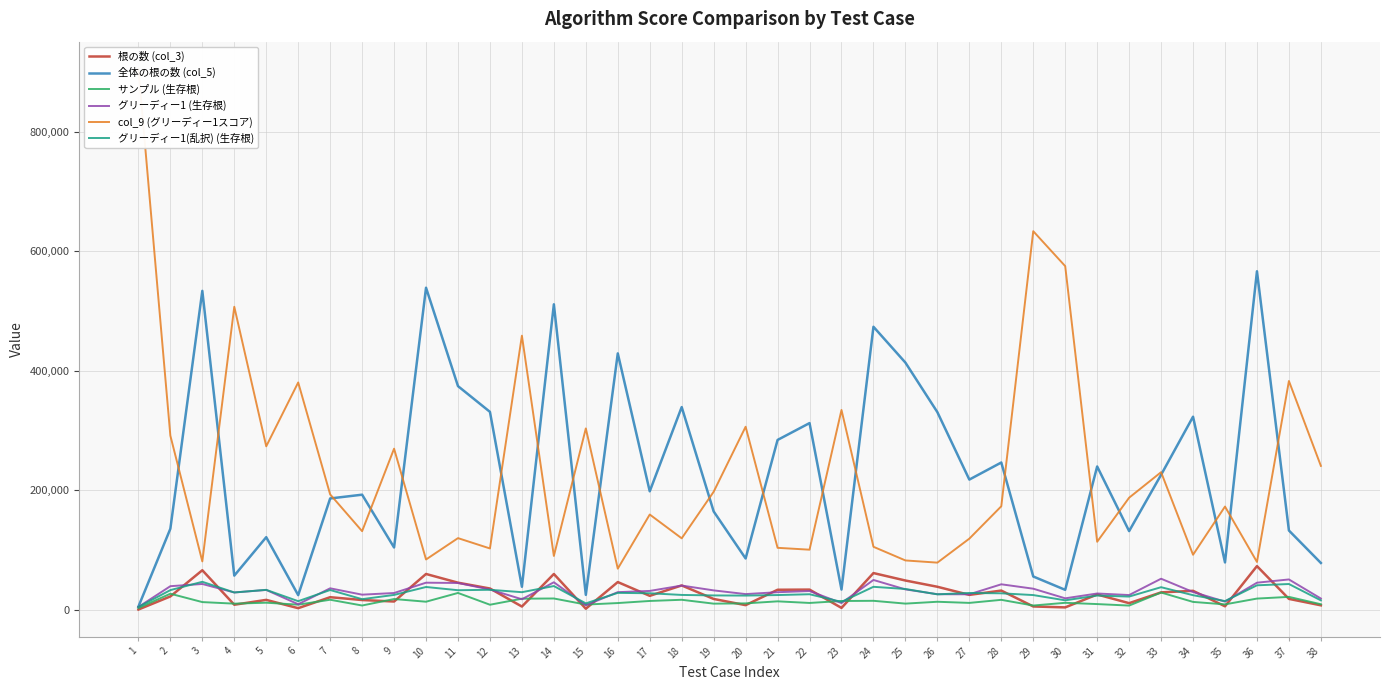

At which label does サンプル (生存根) first exceed 12951?

2